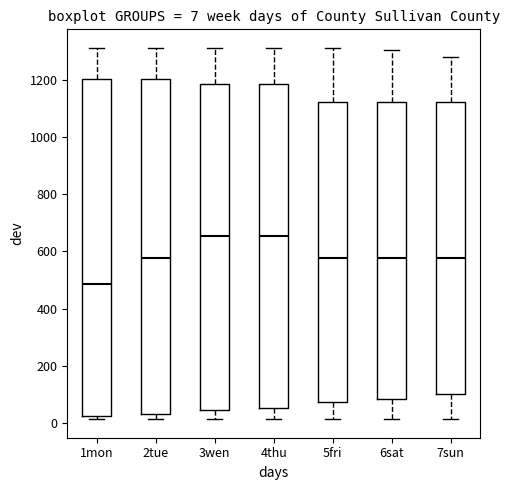

Which box has the lowest median line?

1mon